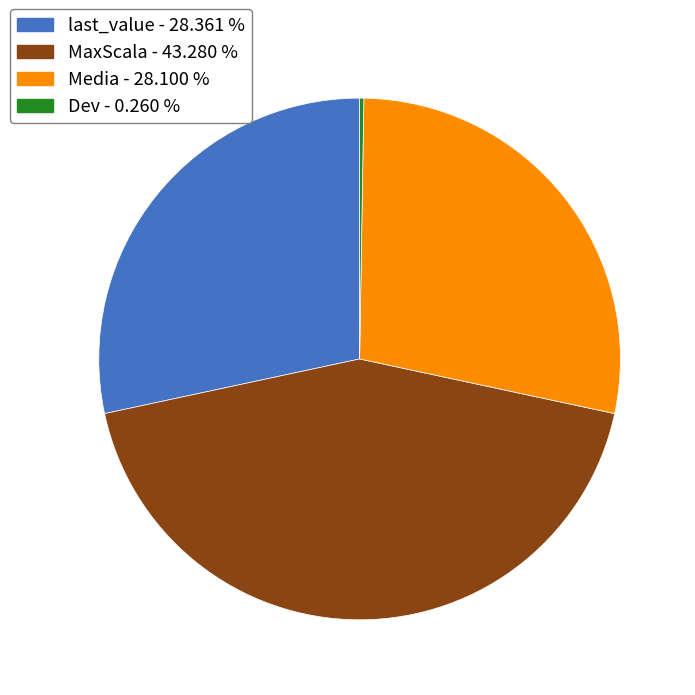

Is the sum of last_value and MaxScala greater than half?

Yes